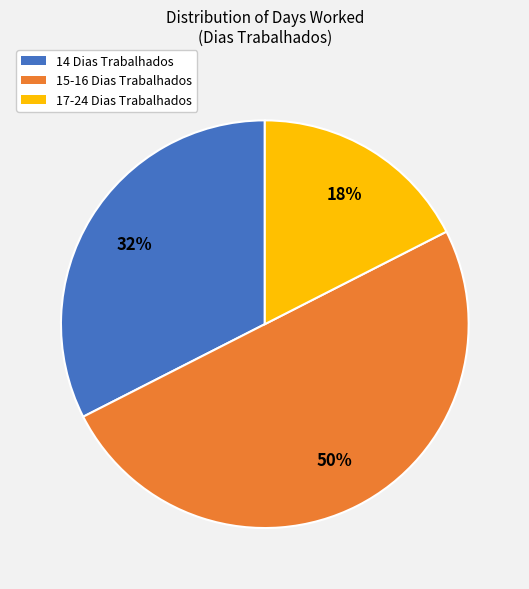

Approximately how many times larger is the value at 15-16 Dias Trabalhados compared to 17-24 Dias Trabalhados?

2.9